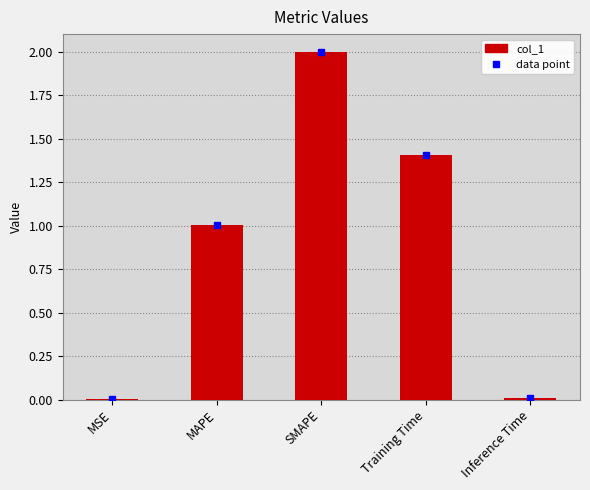

What is the ratio of the value at MAPE to the value at Training Time?

0.7